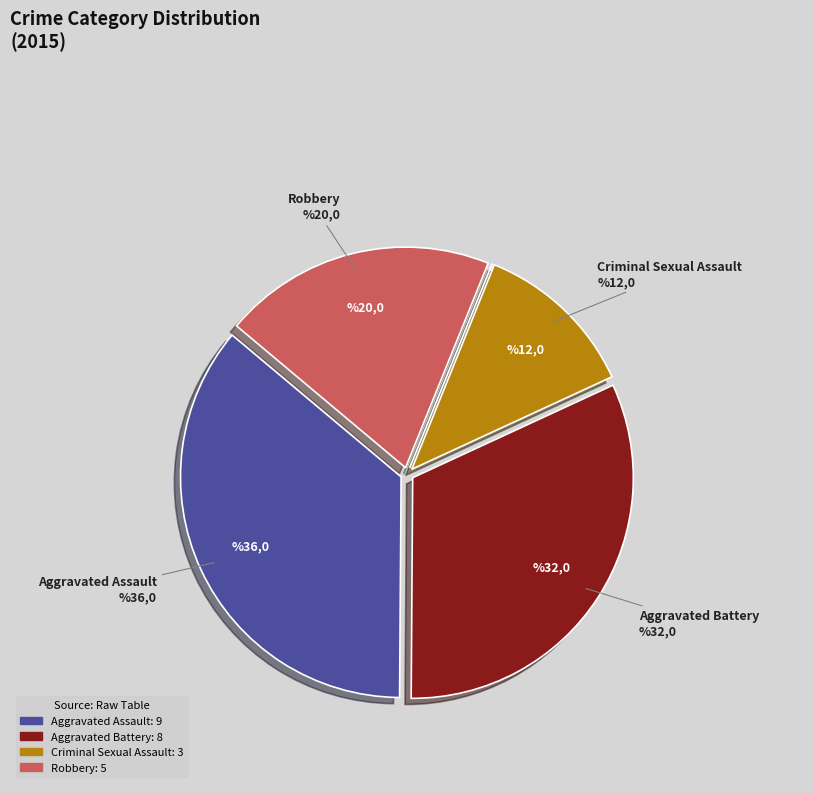

Does any single category account for the majority?

No